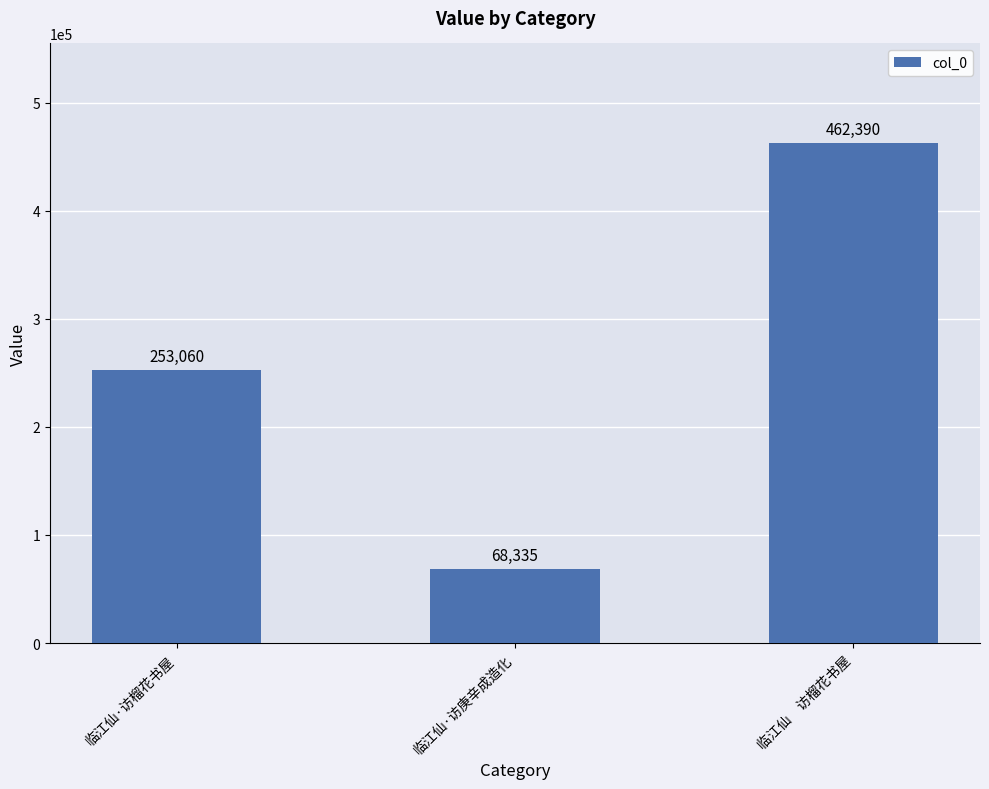

What is the difference between the second highest and minimum values?

184725